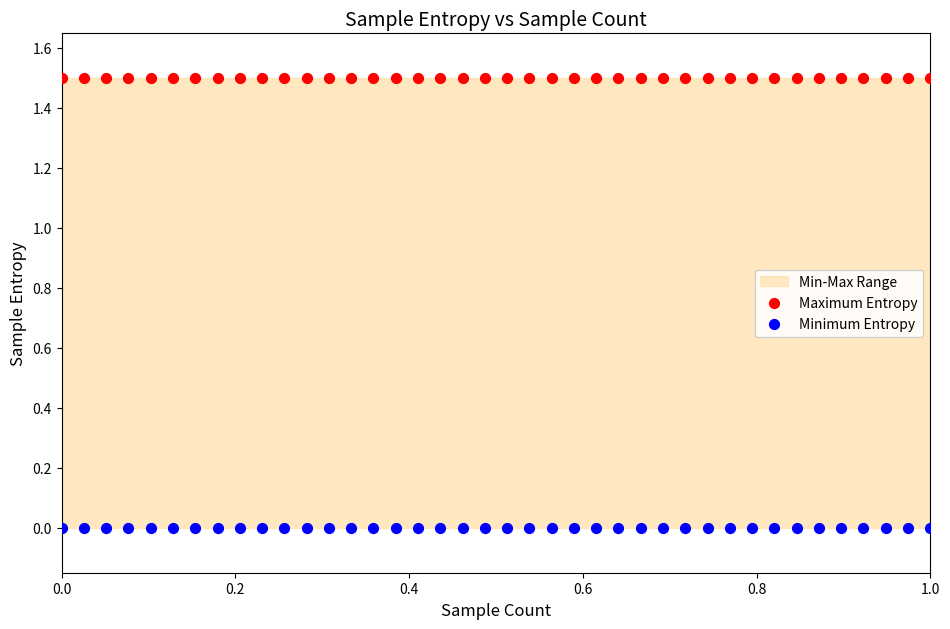

Which series reaches the maximum Y coordinate?

Maximum Entropy